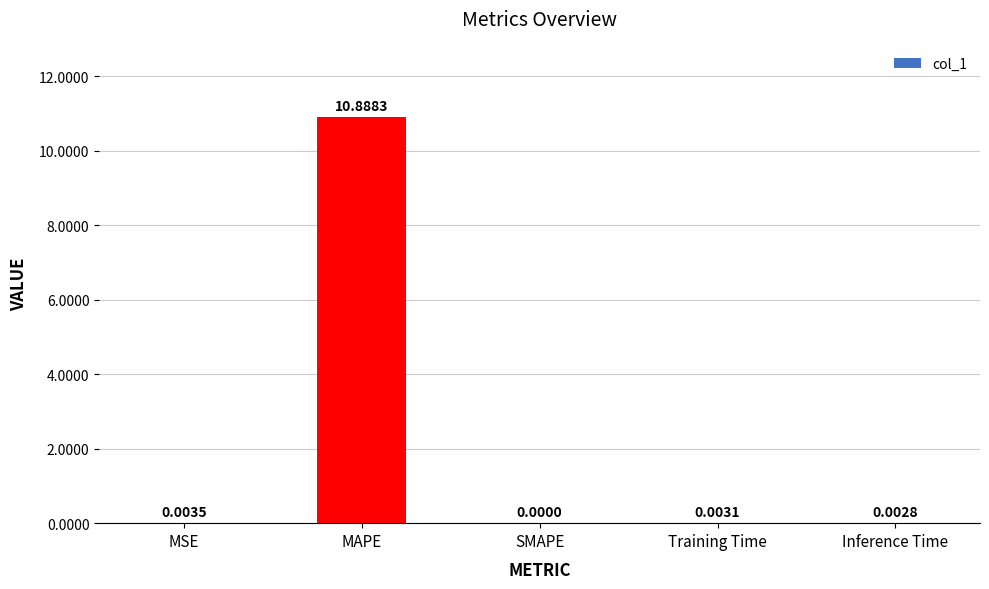

At which label is the value closest to 5?

MSE